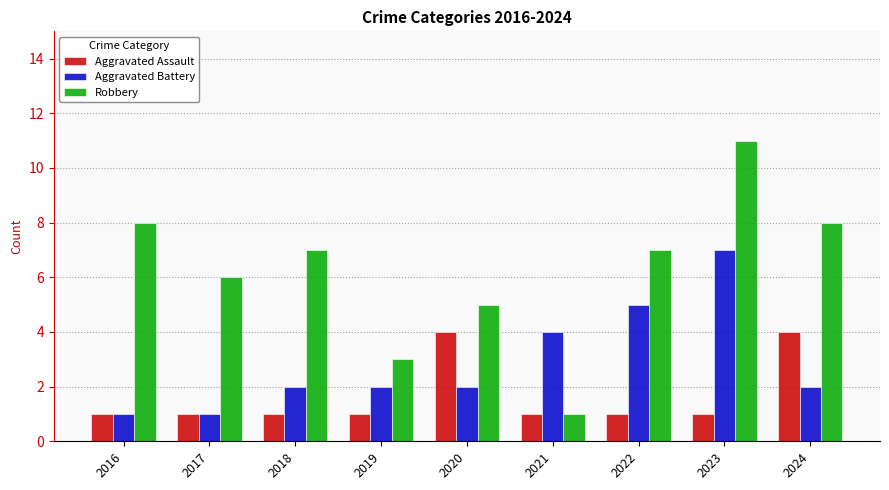

Where is Aggravated Battery nearest to the value 4?

2021